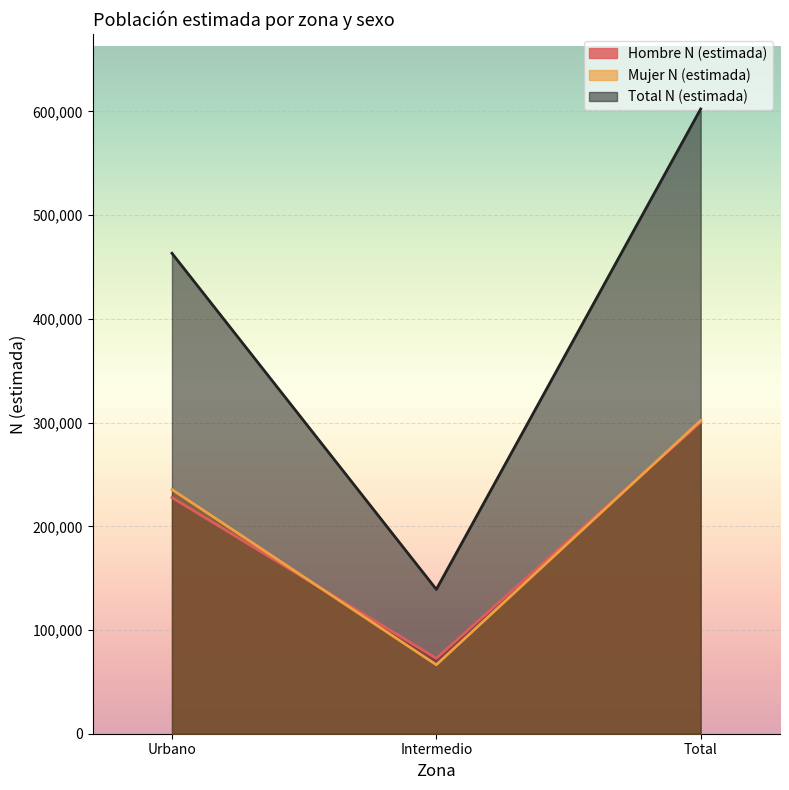

Is it true that Total N (estimada) equals 602429 at Total?

True